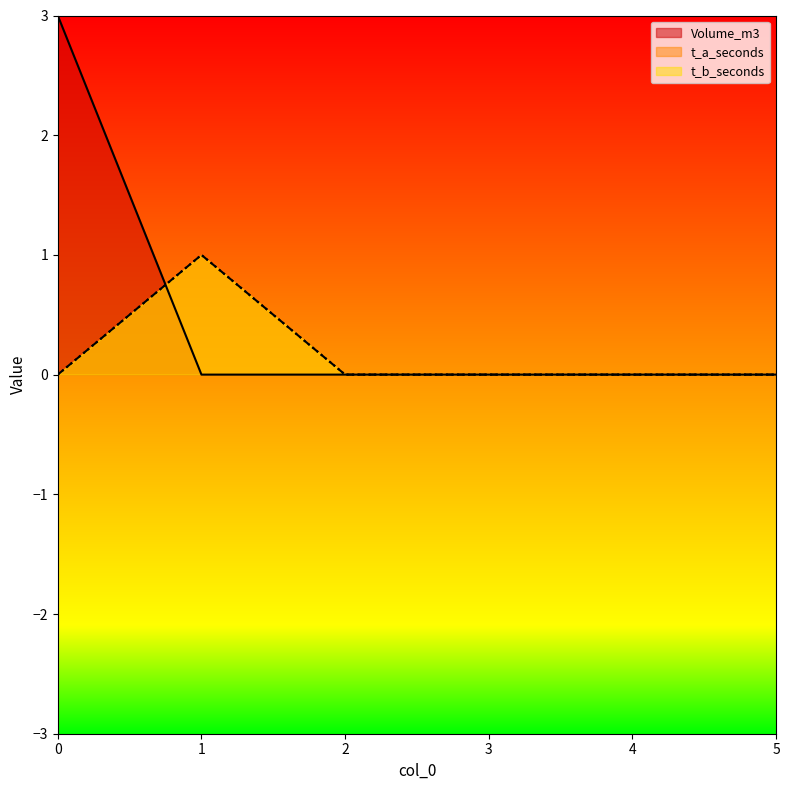

Where do t_b_seconds and Volume_m3 first cross each other?

0 and 1